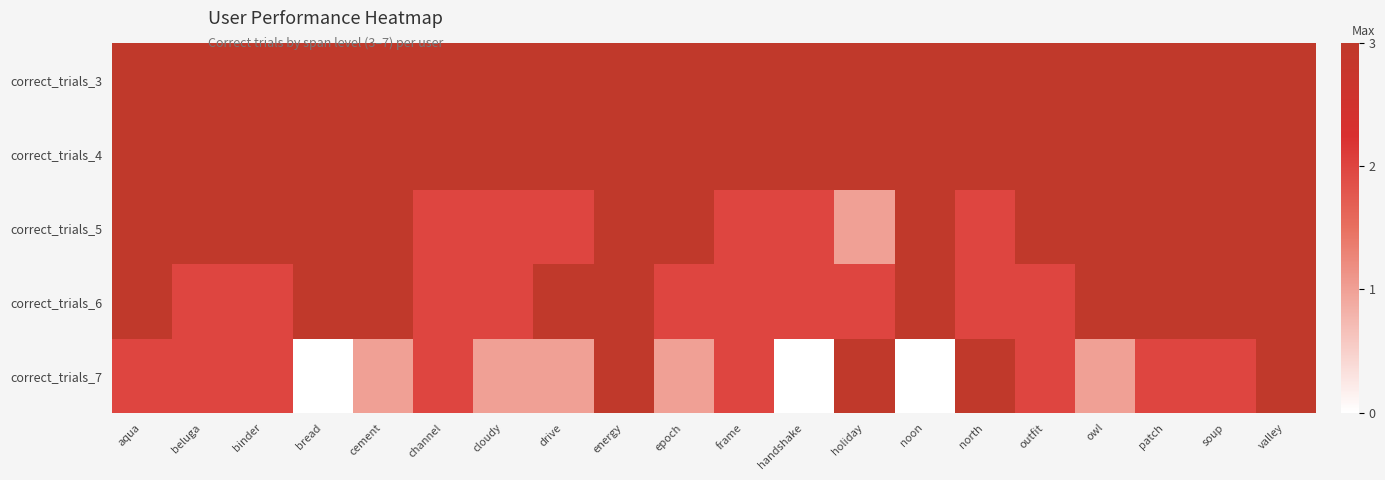

Which category has the highest value across all series?

aqua